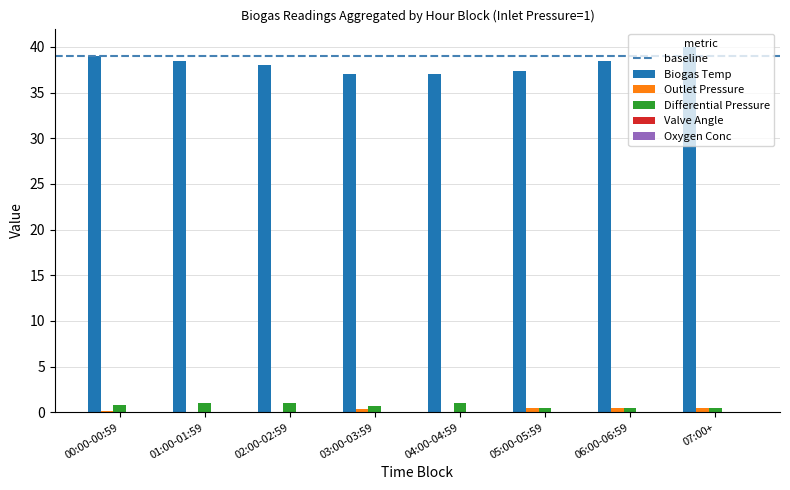

What is the total value across all series at 04:00-04:59?

38.0